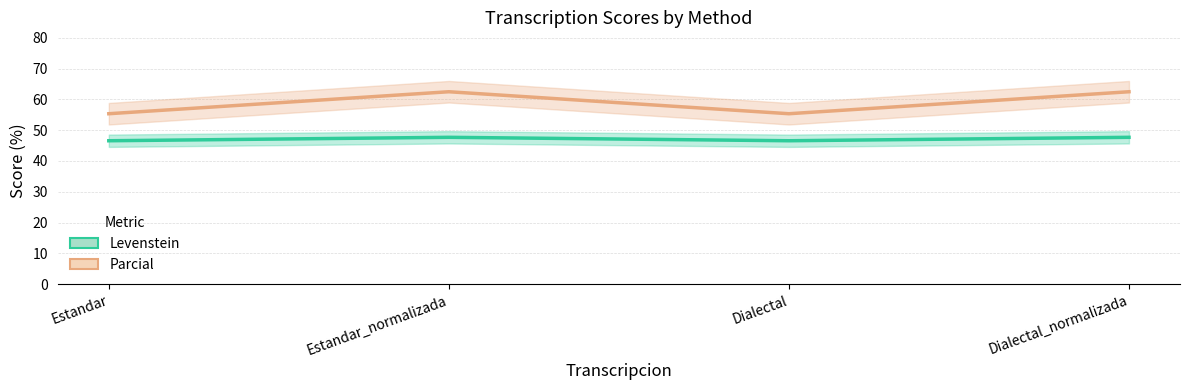

Which series has the largest total across all categories?

Parcial